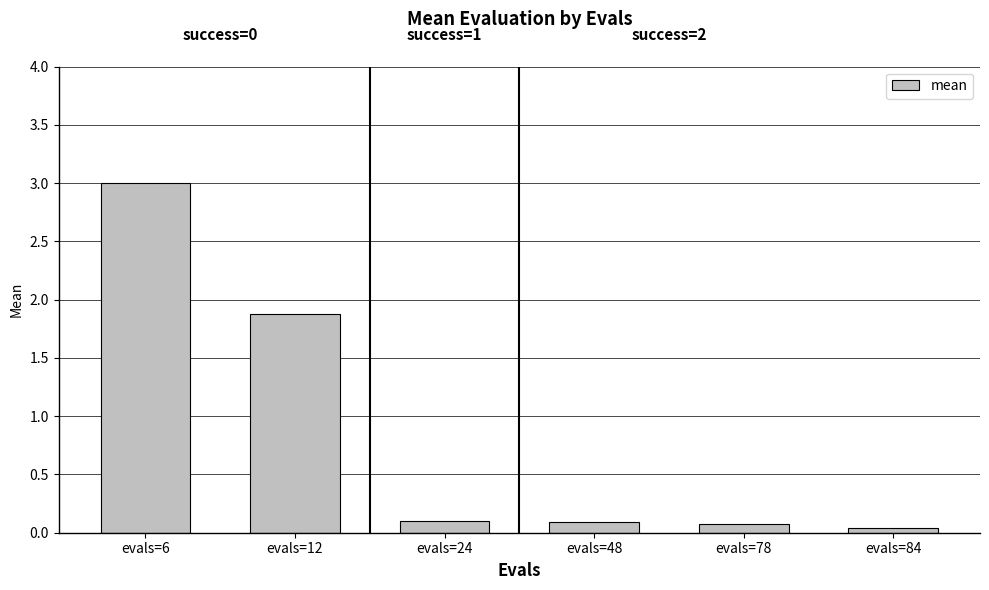

The chart shows a value of 1.9 at evals=12. True or false?

True